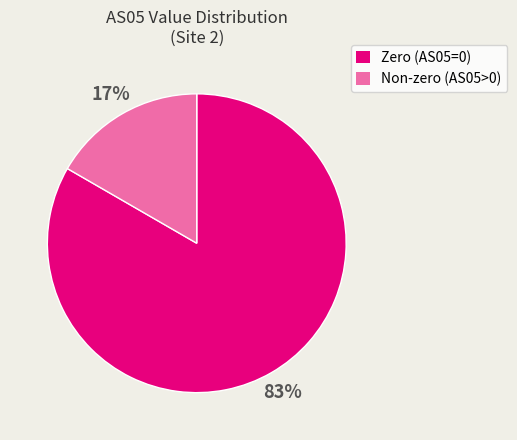

To the nearest percent, what portion does Non-zero (AS05>0) represent?

17%